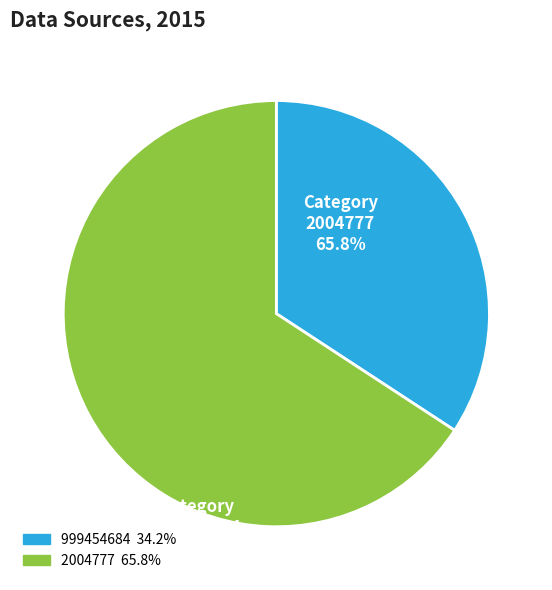

Which slice represents more than half of the pie?

2004777